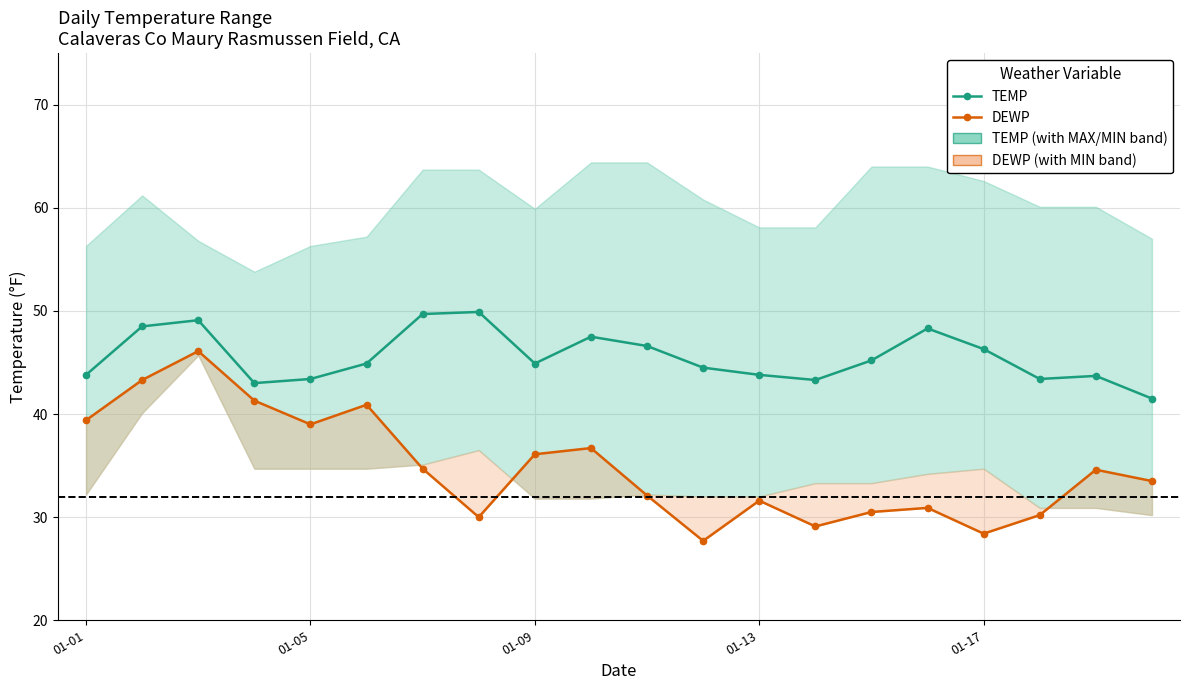

Is this an area chart (filled region under the line)?

No